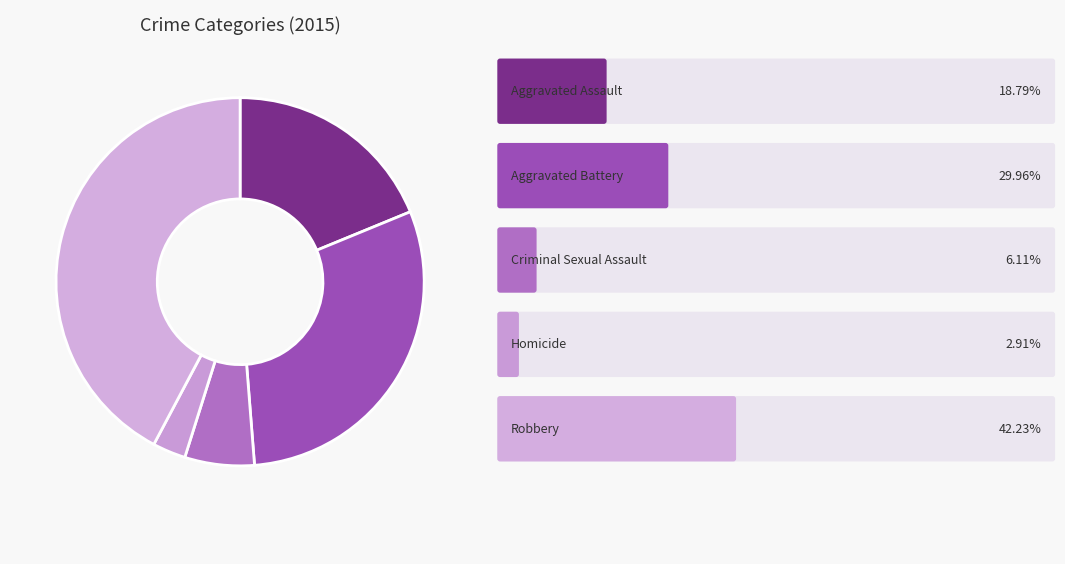

How many segments does this pie chart have?

5